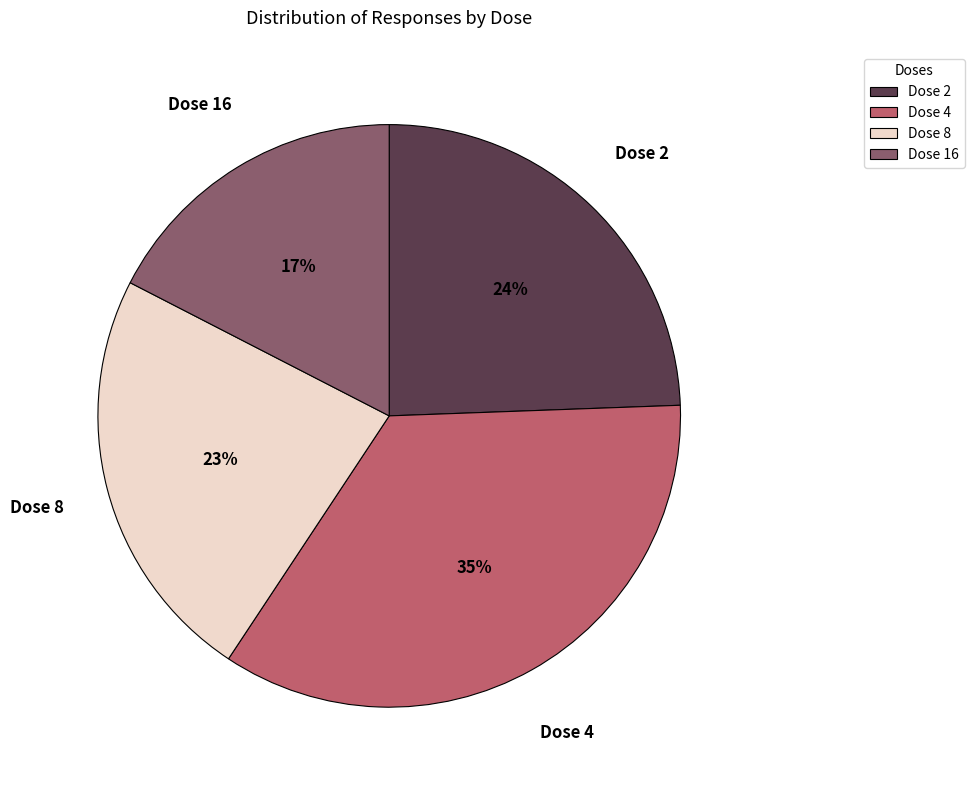

Count the number of slices in the pie.

4